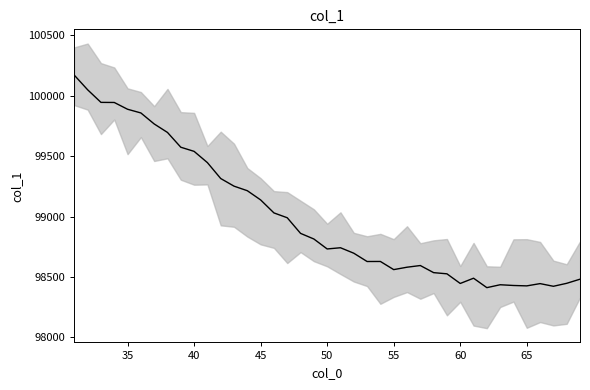

Where is the first local minimum?

50